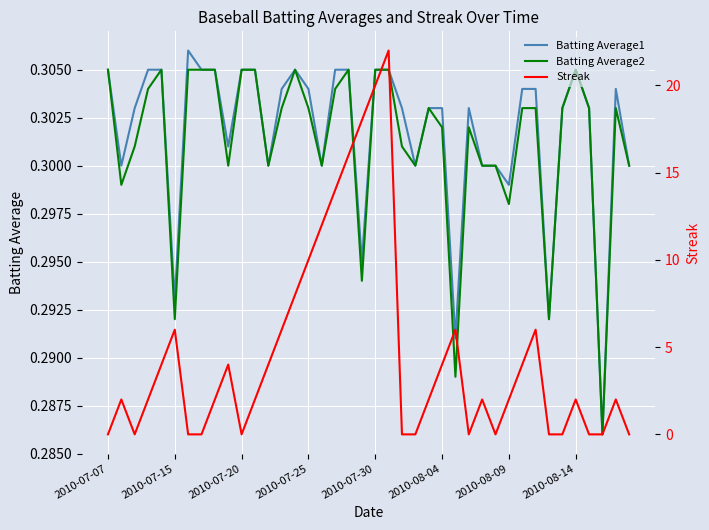

Reading left to right, extract all data points from this chart.

Batting Average1: 0.3	0.3	0.3	0.3	0.3	0.3	0.3	0.3	0.3	0.3	0.3	0.3	0.3	0.3	0.3	0.3	0.3	0.3	0.3	0.3	0.3	0.3	0.3	0.3	0.3	0.3	0.3	0.3	0.3	0.3	0.3	0.3	0.3	0.3	0.3	0.3	0.3	0.3	0.3	0.3
Batting Average2: 0.3	0.3	0.3	0.3	0.3	0.3	0.3	0.3	0.3	0.3	0.3	0.3	0.3	0.3	0.3	0.3	0.3	0.3	0.3	0.3	0.3	0.3	0.3	0.3	0.3	0.3	0.3	0.3	0.3	0.3	0.3	0.3	0.3	0.3	0.3	0.3	0.3	0.3	0.3	0.3
Streak: 0.0	2.0	0.0	2.0	4.0	6.0	0.0	0.0	2.0	4.0	0.0	2.0	4.0	6.0	8.0	10.0	12.0	14.0	16.0	18.0	20.0	22.0	0.0	0.0	2.0	4.0	6.0	0.0	2.0	0.0	2.0	4.0	6.0	0.0	0.0	2.0	0.0	0.0	2.0	0.0